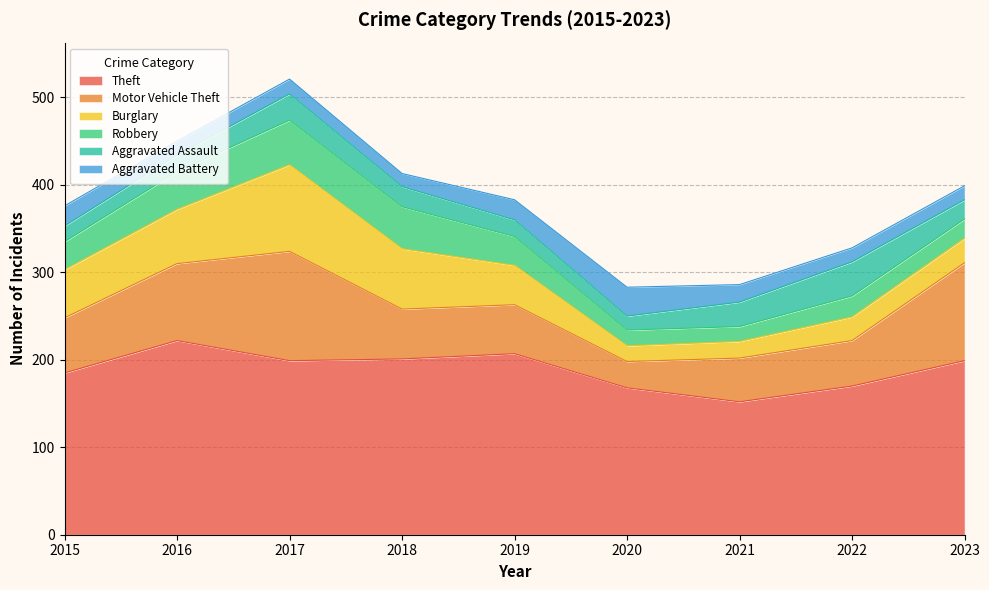

Which has a higher value, 2016 or 2015?

2016